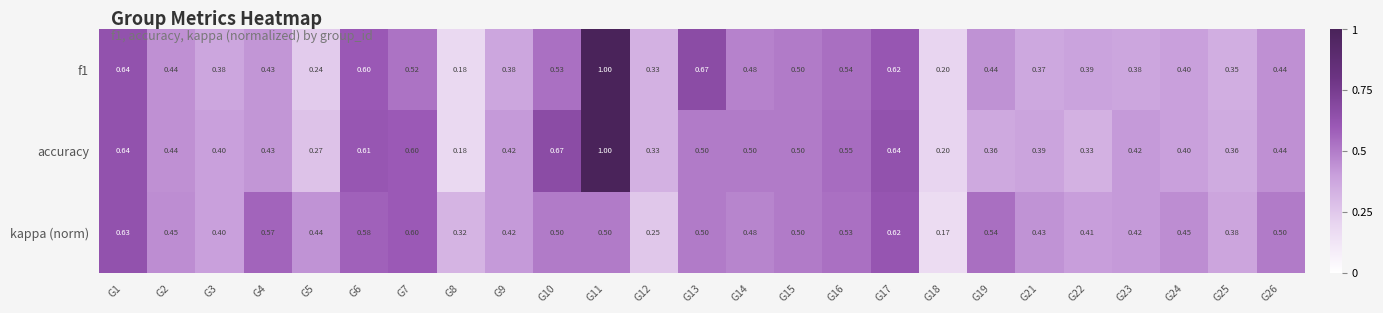

Which series has the largest total across all categories?

kappa (norm)